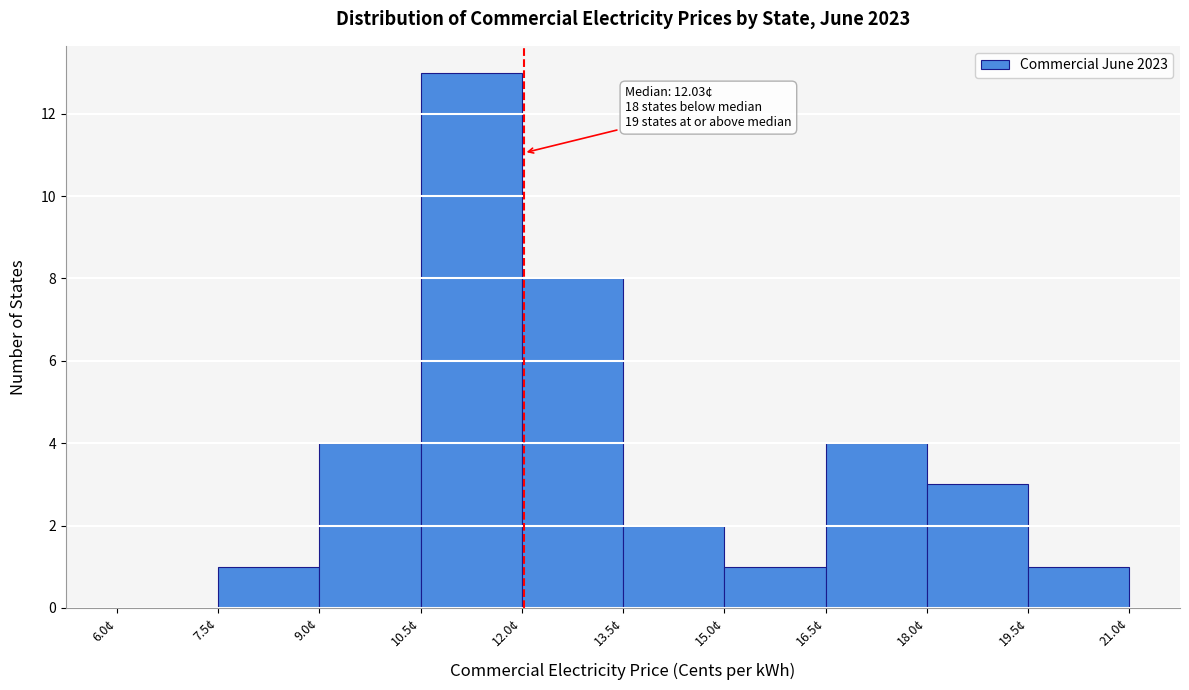

Over which range of the x-axis is the bar tallest?

10.5 to 12.0